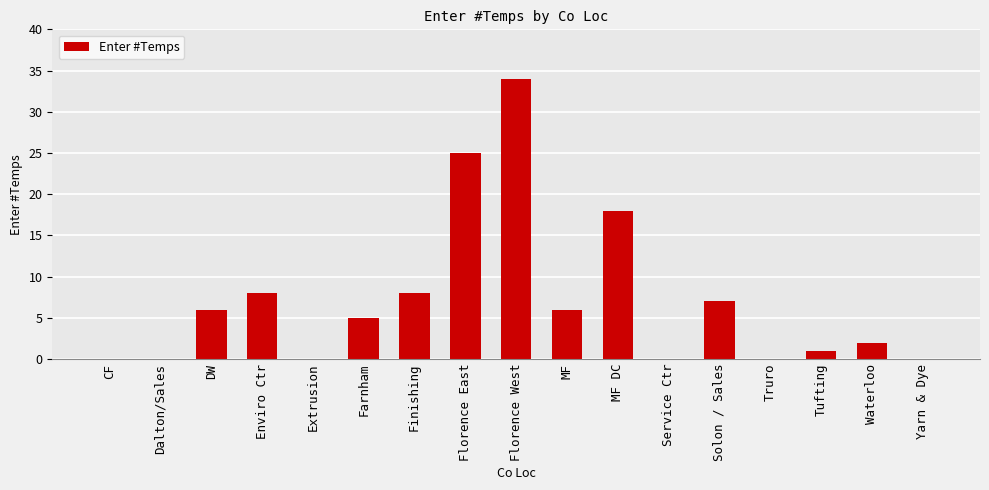

Where is the data nearest to the value 17?

MF DC